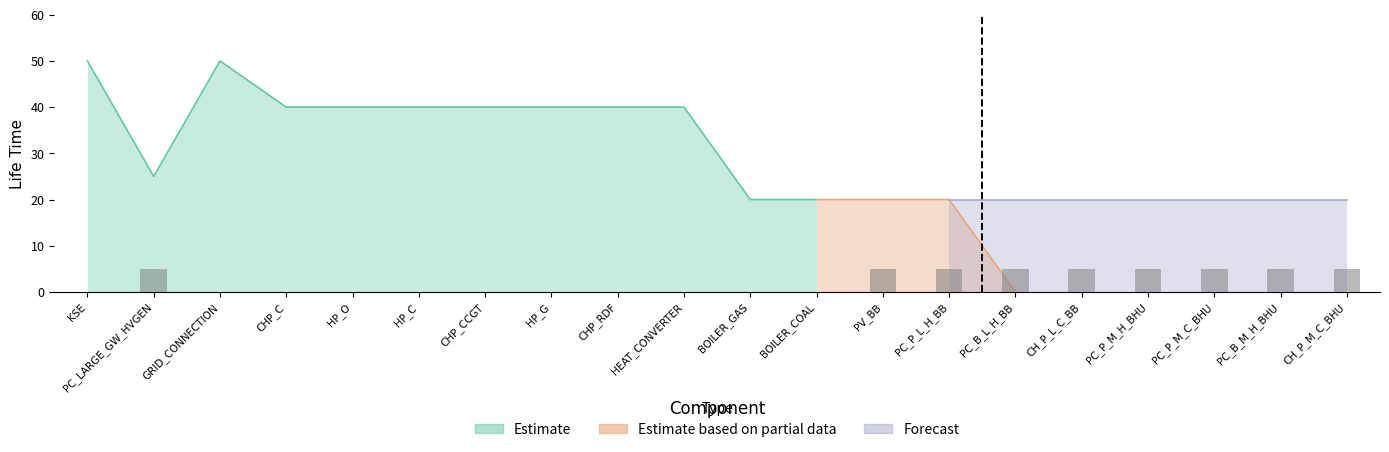

What is the difference between the Forecast values at PC_B_L_H_BB and HP_C?

20